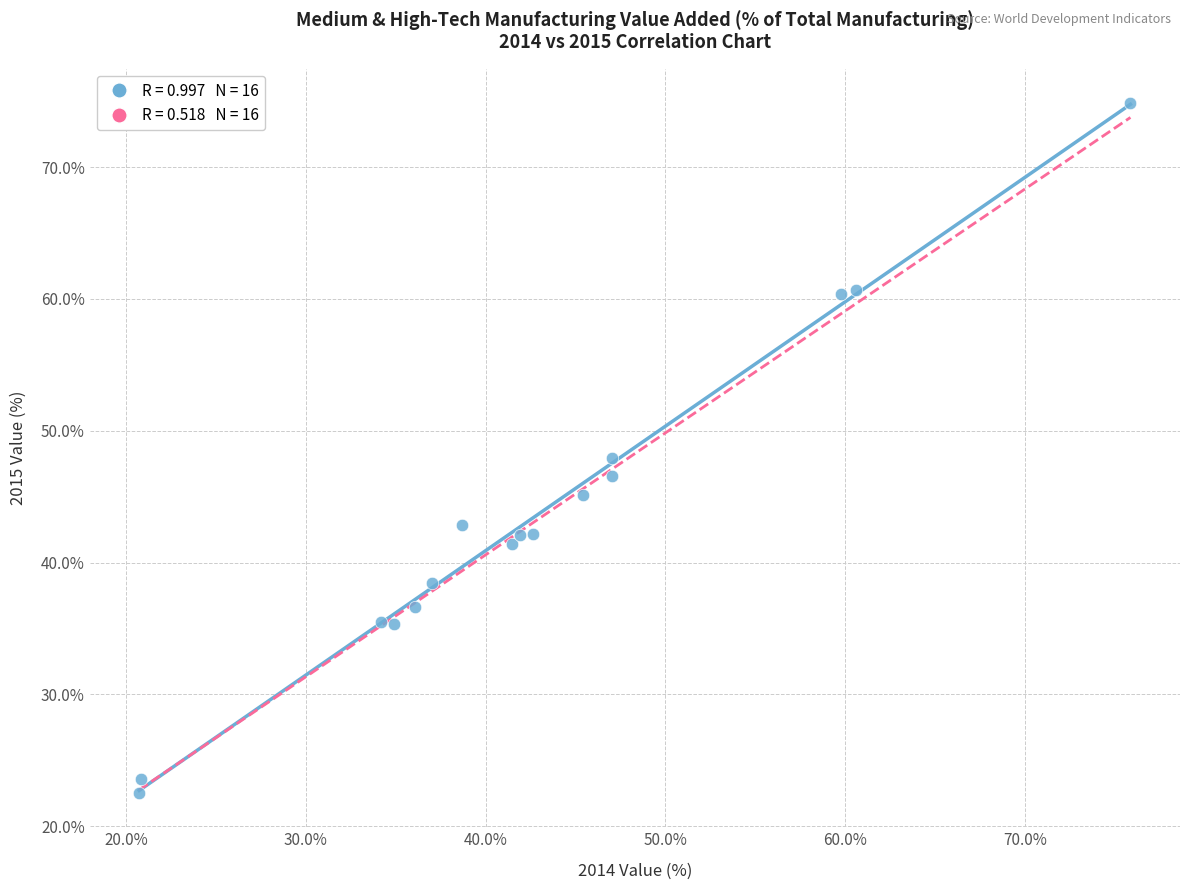

What is the range of X values (max minus min)?

55.2